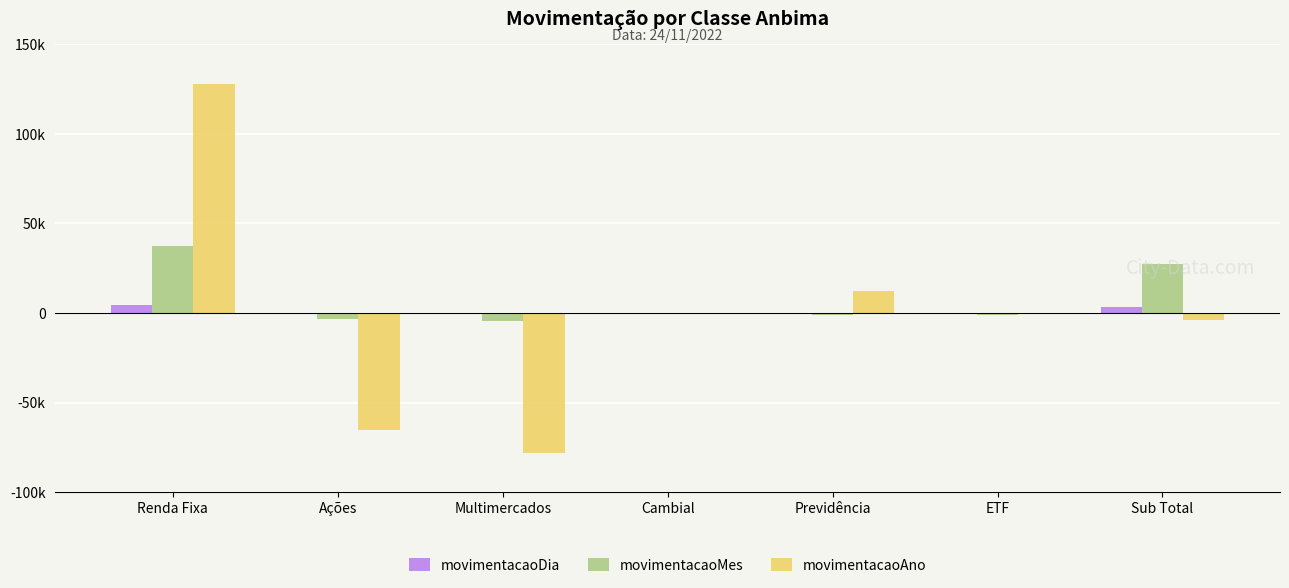

Which category has the lowest value in the movimentacaoAno series?

Multimercados